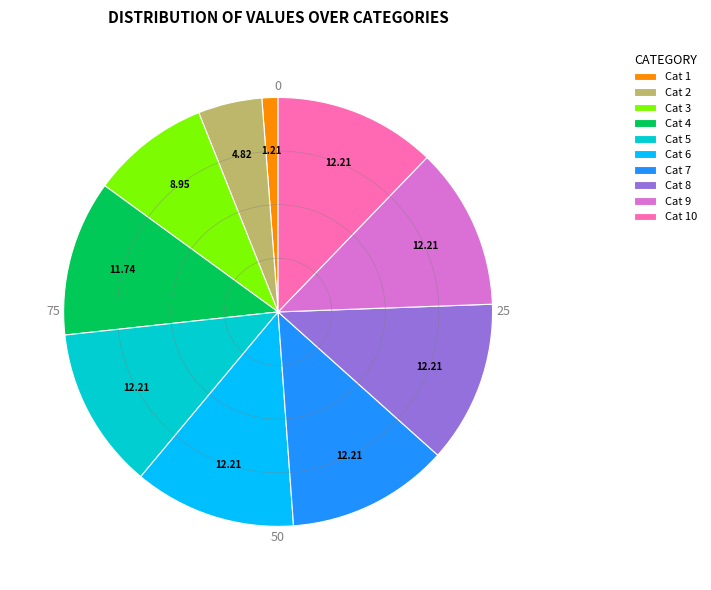

Is there any slice that represents more than half of the pie?

No